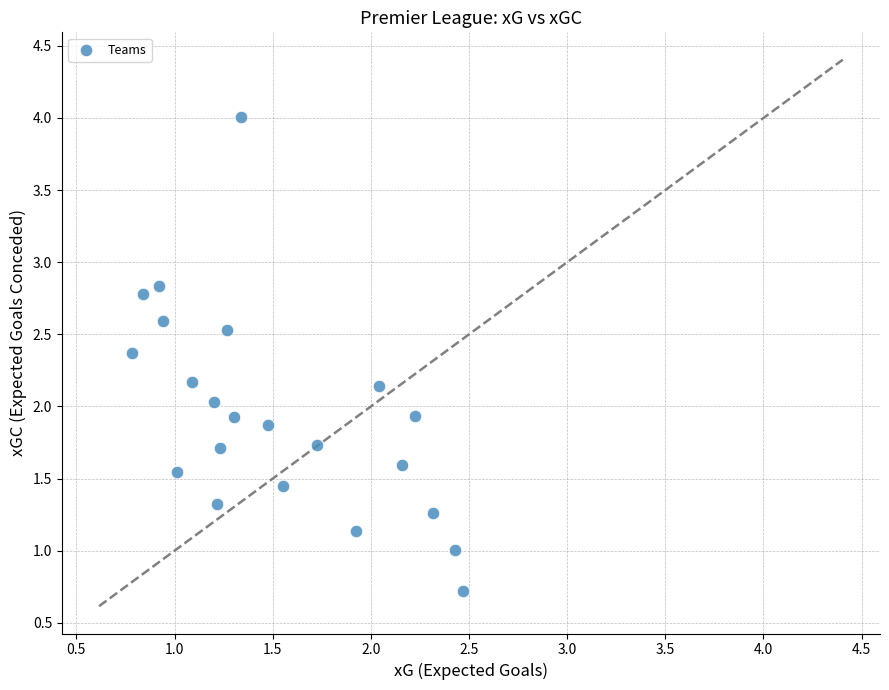

What is the range of X values (max minus min)?

1.7